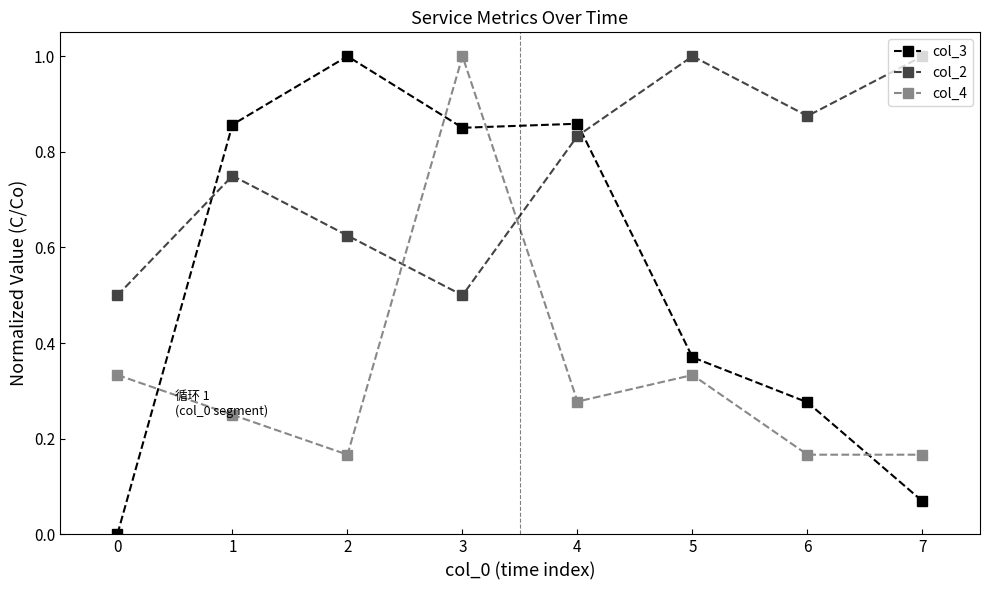

Rank the series by their average value, from highest to lowest.

col_2, col_3, col_4